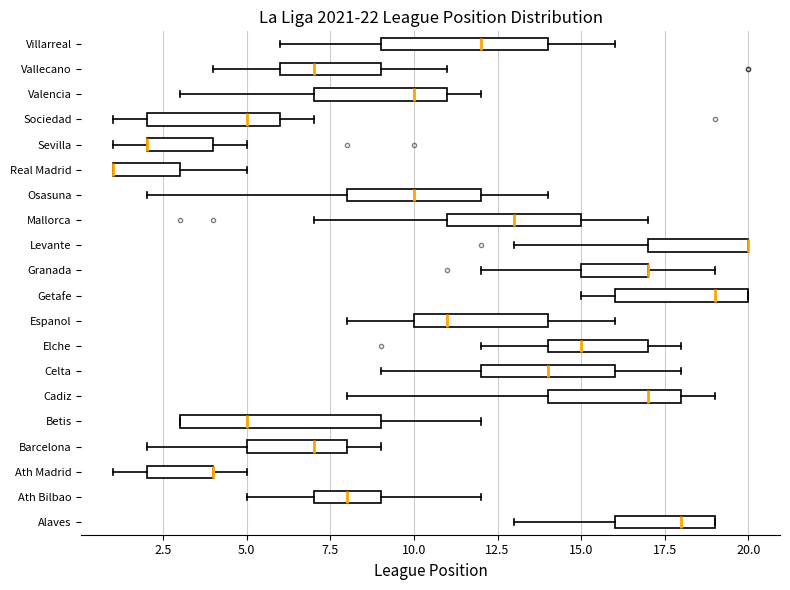

Which box is the widest, from its left edge to its right edge?

Betis